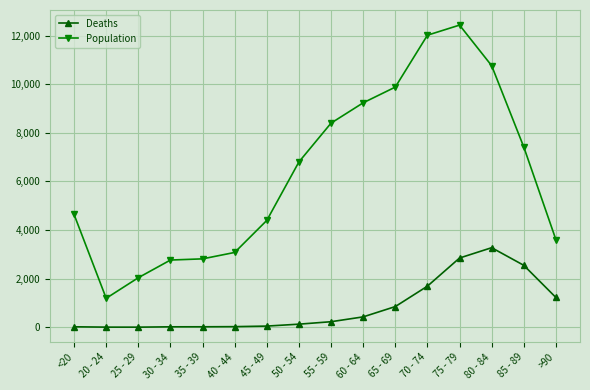

True or false: Deaths has more than 0 interior local peaks.

True